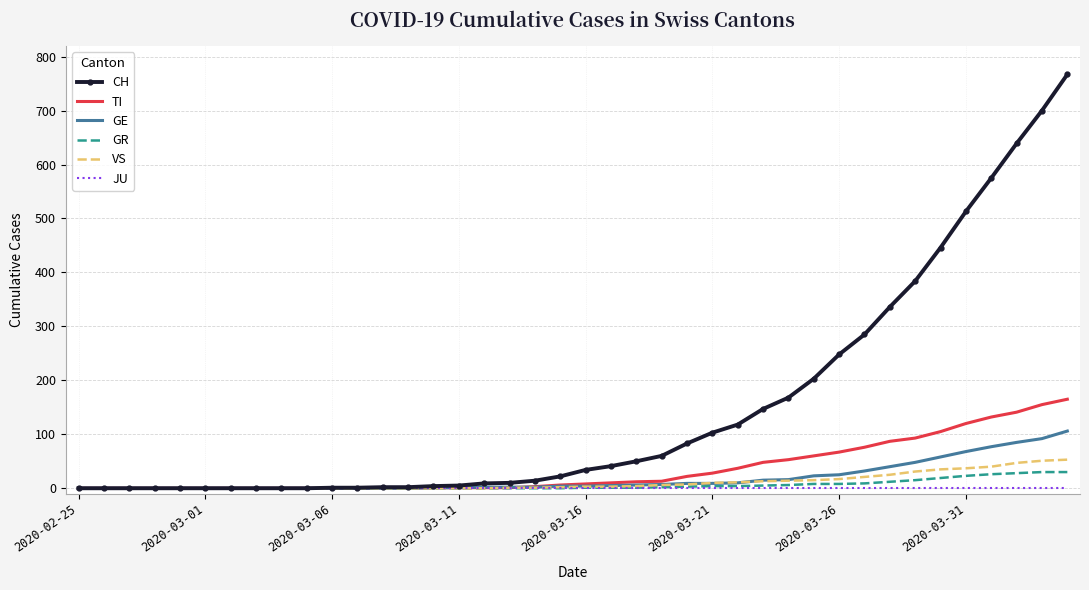

What is the highest value of the GE series?

106